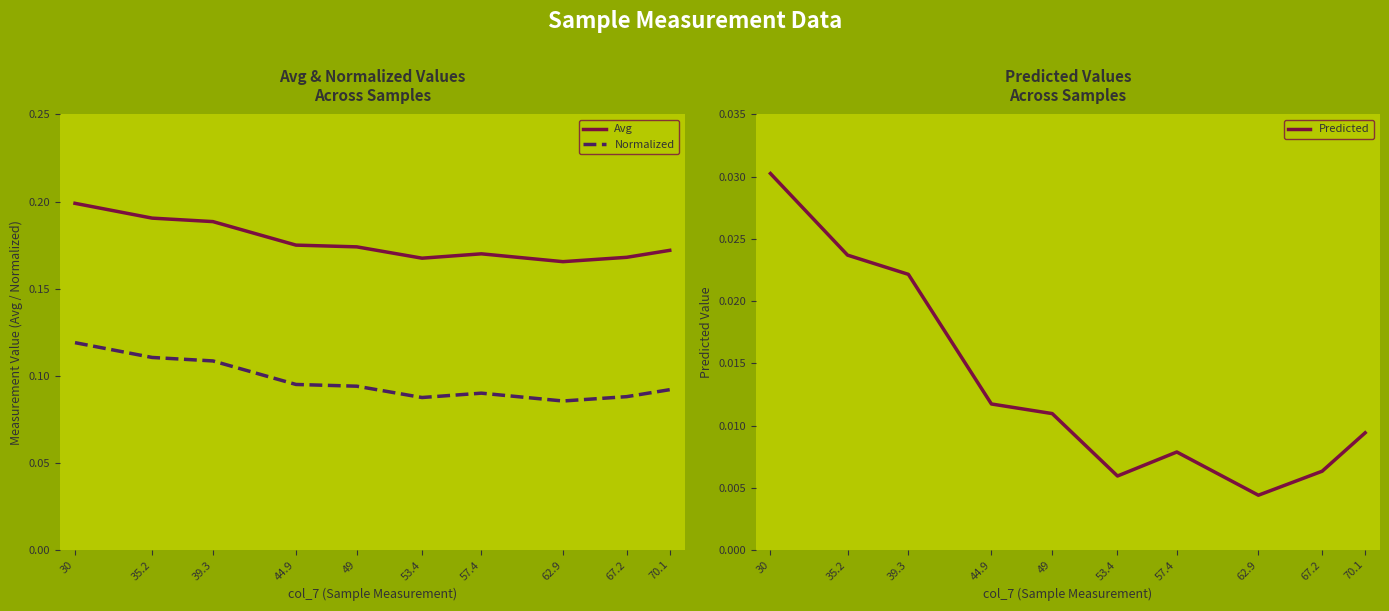

Which series has the largest total across all categories?

Avg